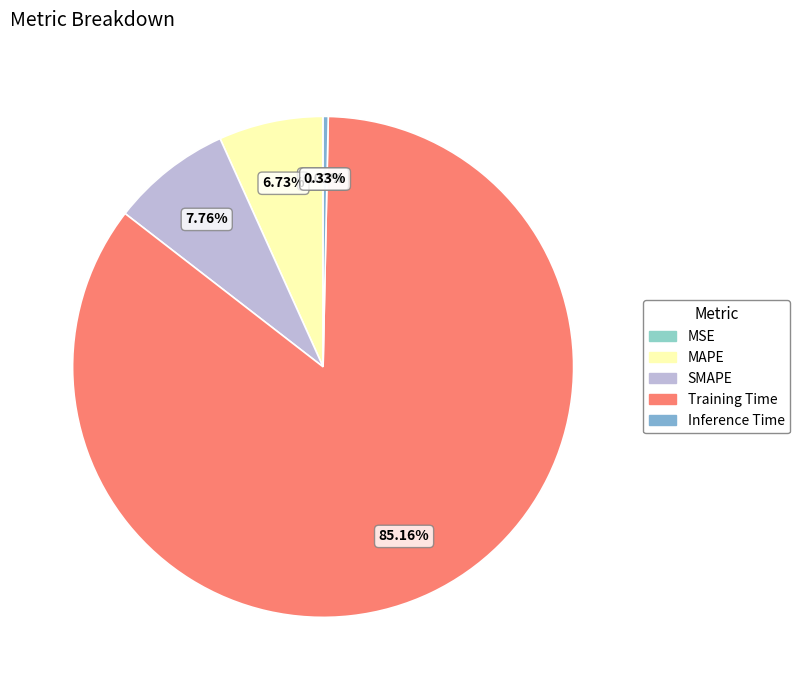

The SMAPE slice represents 18% of the pie. True or false?

False